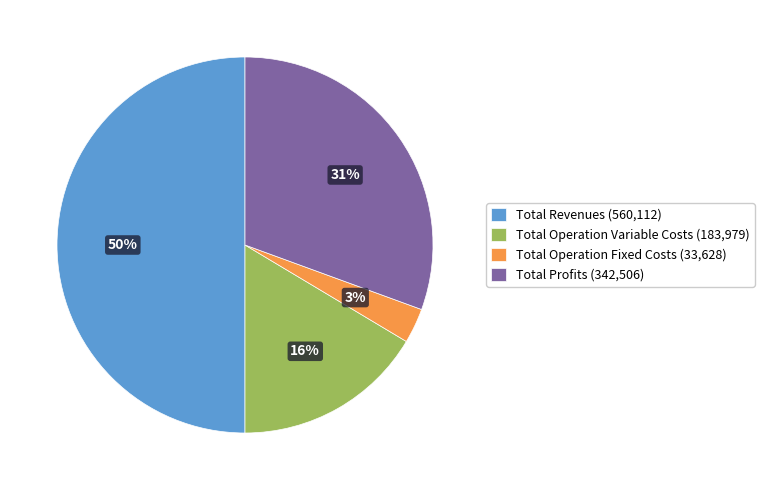

To the nearest percent, what is the difference between the largest and smallest slice percentages?

47%